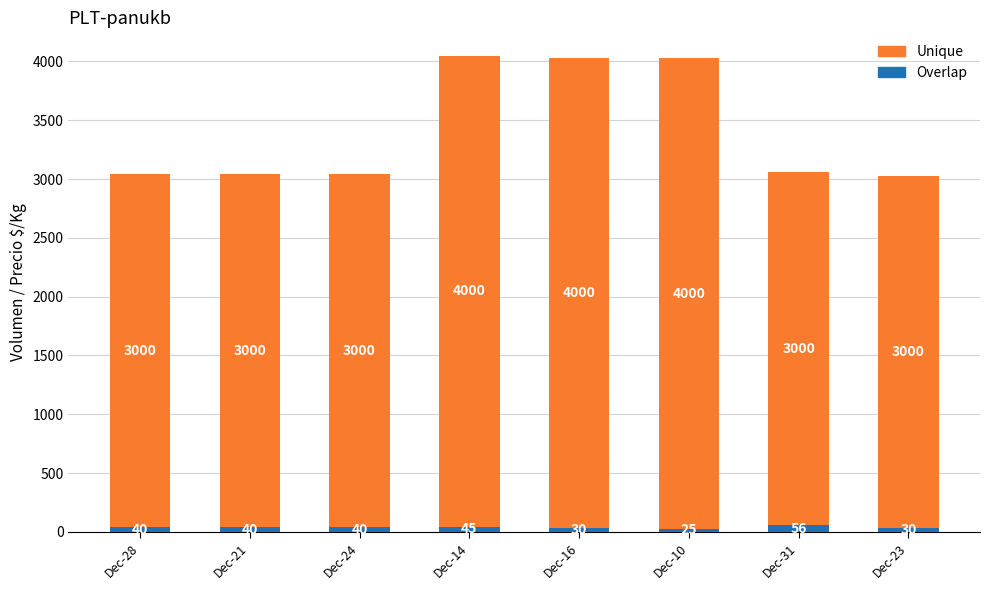

What is the sum of all Overlap values?

306